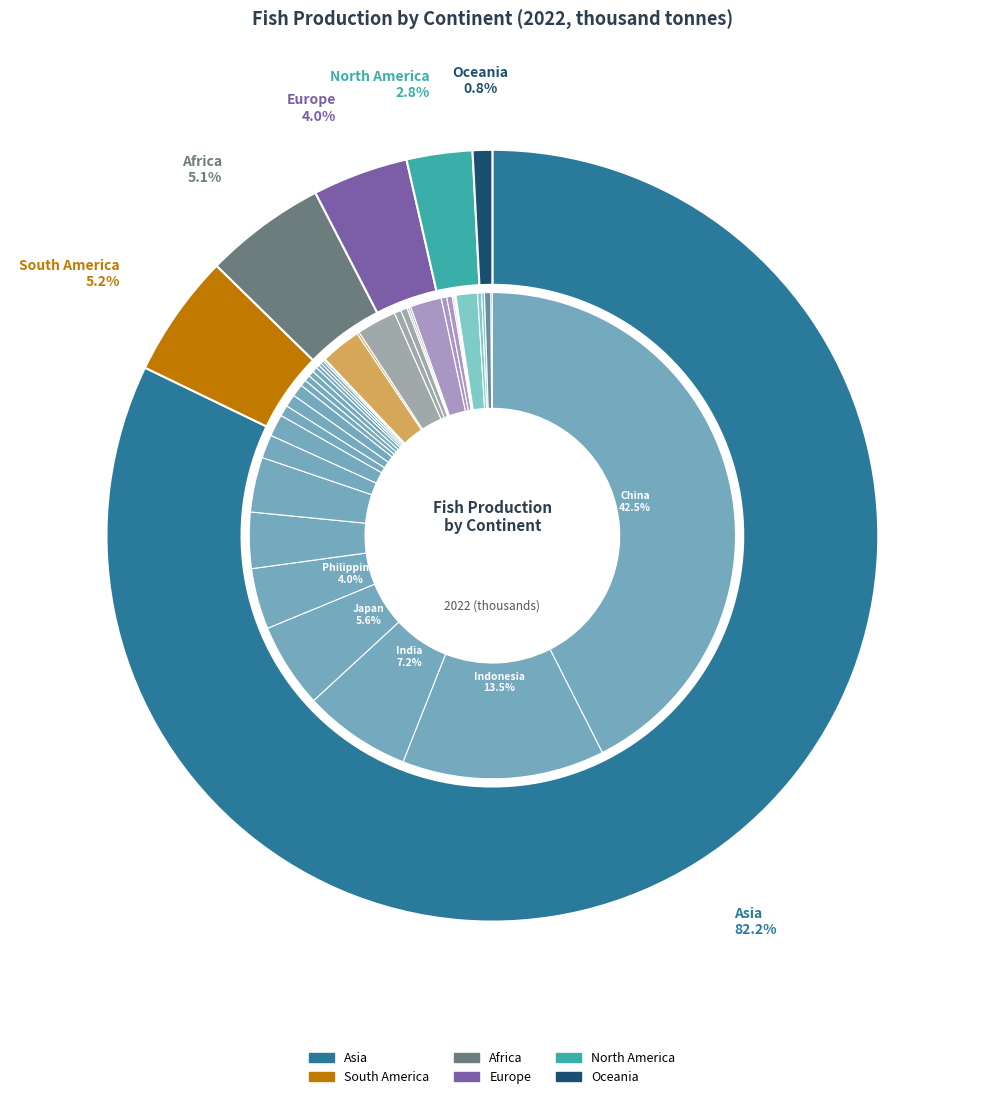

To the nearest percent, what is the difference between the largest and smallest slice percentages?

81%